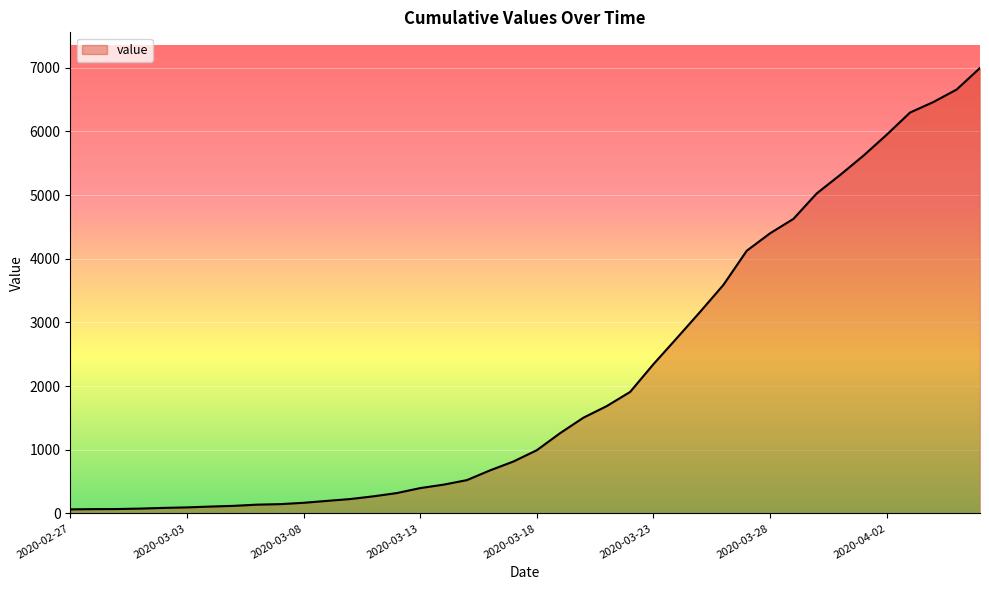

What is the difference between the maximum and minimum values?

6931